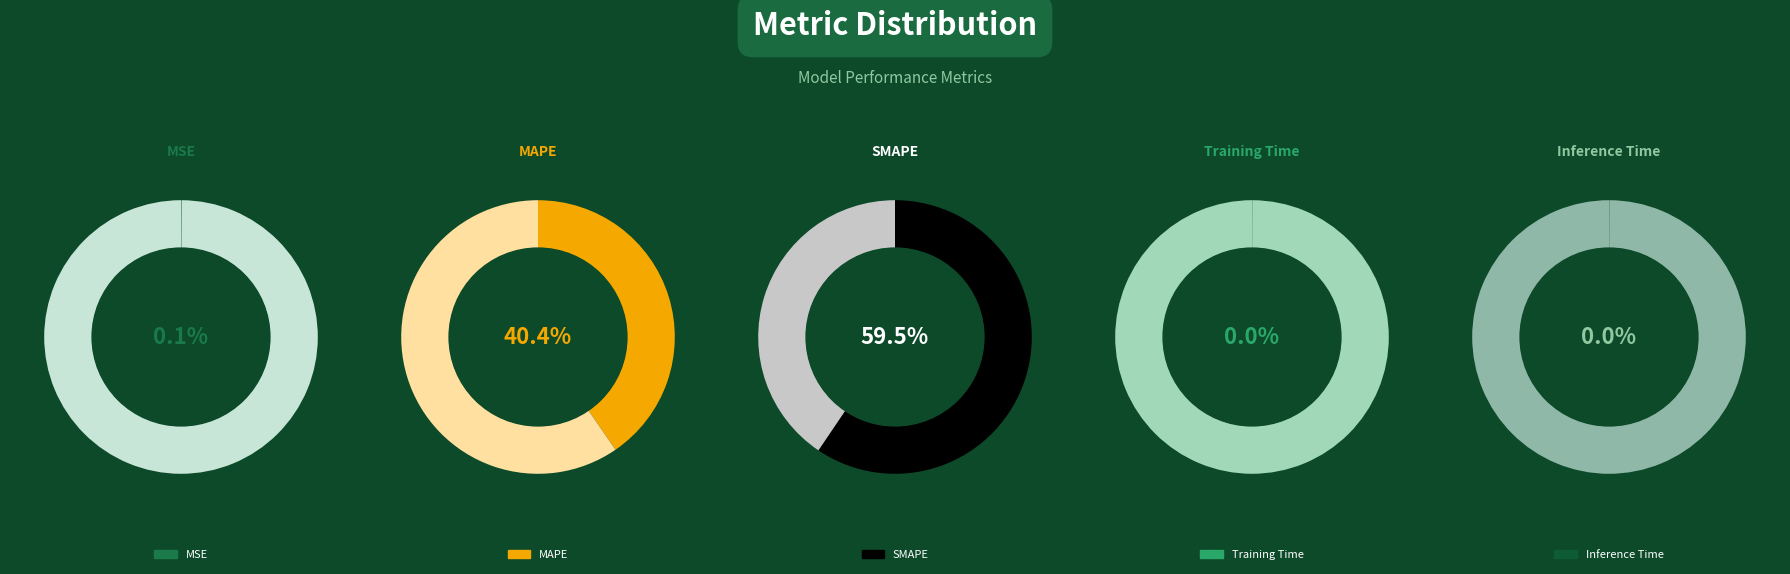

The MSE slice represents 1% of the pie. True or false?

False